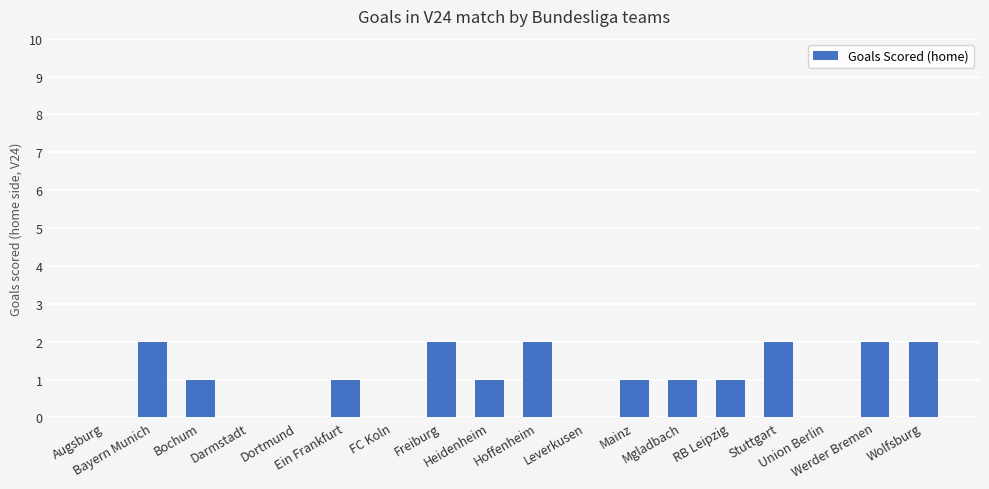

What is the sum of all values?

18